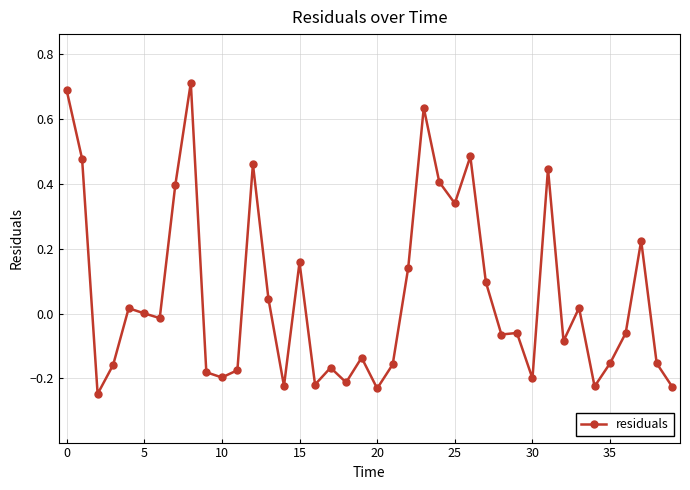

What is the difference between the maximum and minimum values?

1.0